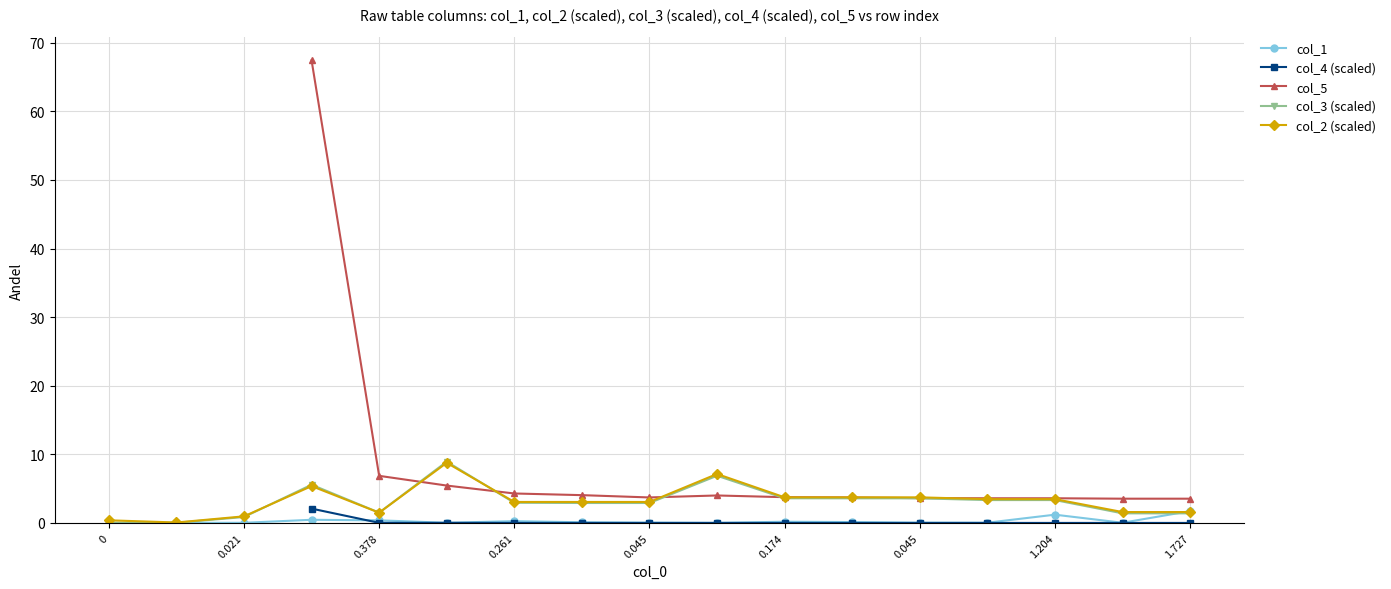

The value of col_2 (scaled) at 0.021 is 0.0. True or false?

False